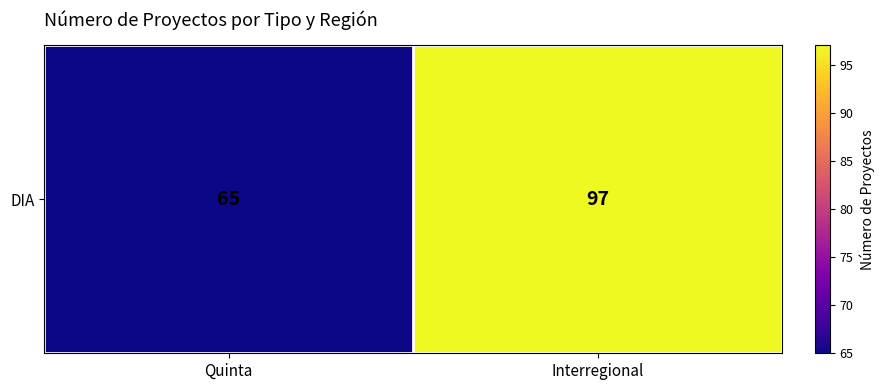

What is the approximate value at Interregional?

97